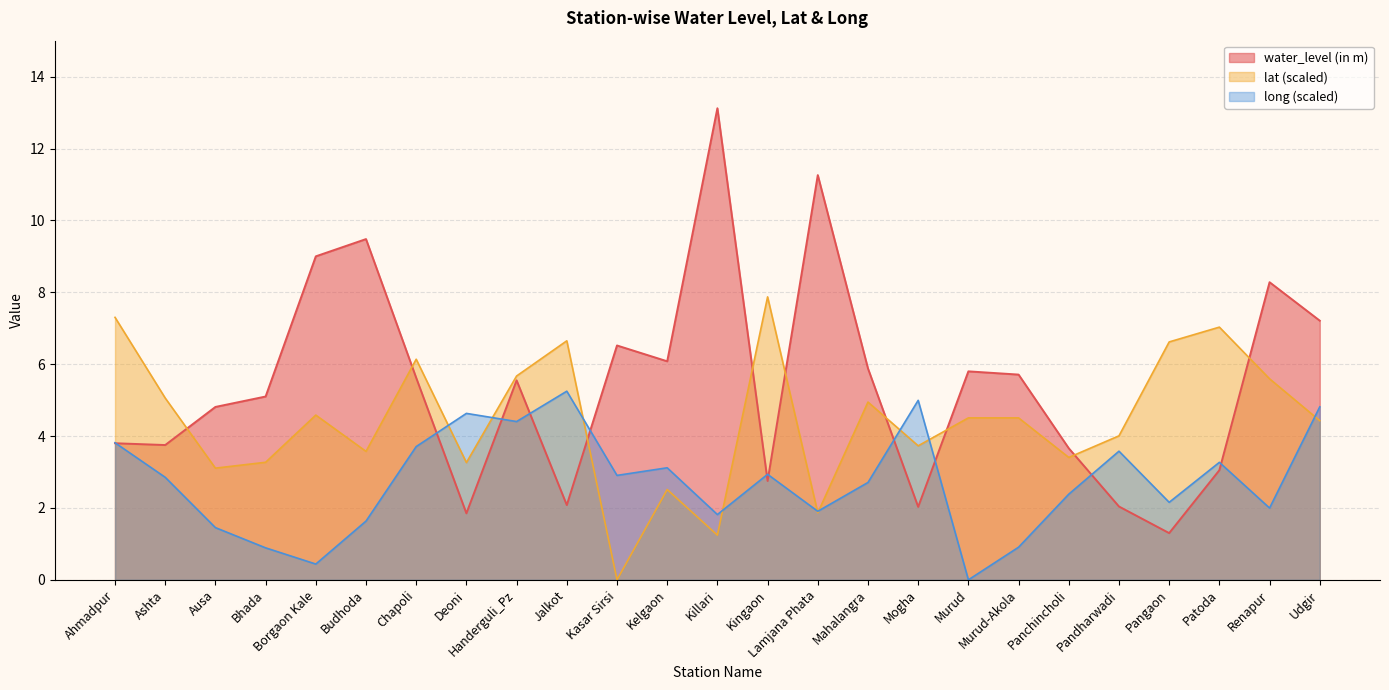

List the labels in order of lat value, smallest first.

Kasar Sirsi, Killari, Lamjana Phata, Kelgaon, Ausa, Deoni, Bhada, Panchincholi, Budhoda, Mogha, Pandharwadi, Udgir, Murud, Murud-Akola, Borgaon Kale, Mahalangra, Ashta, Renapur, Handerguli_Pz, Chapoli, Pangaon, Jalkot, Patoda, Ahmadpur, Kingaon